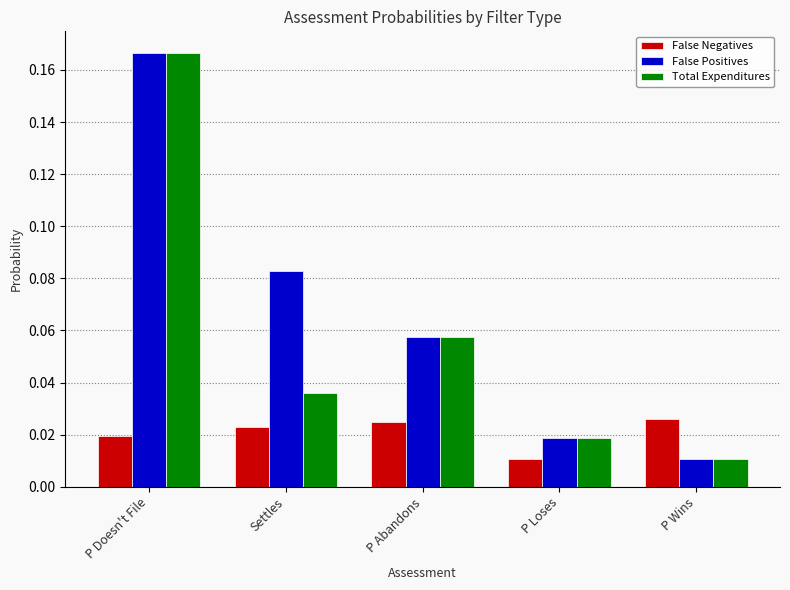

Are the bars horizontal?

No